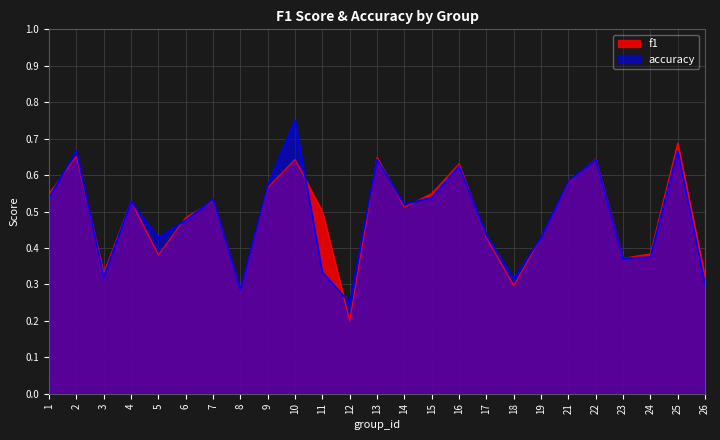

List the labels in order of f1 value, largest first.

25, 2, 13, 22, 10, 16, 21, 9, 1, 15, 7, 4, 14, 11, 6, 19, 17, 24, 5, 23, 3, 26, 18, 8, 12